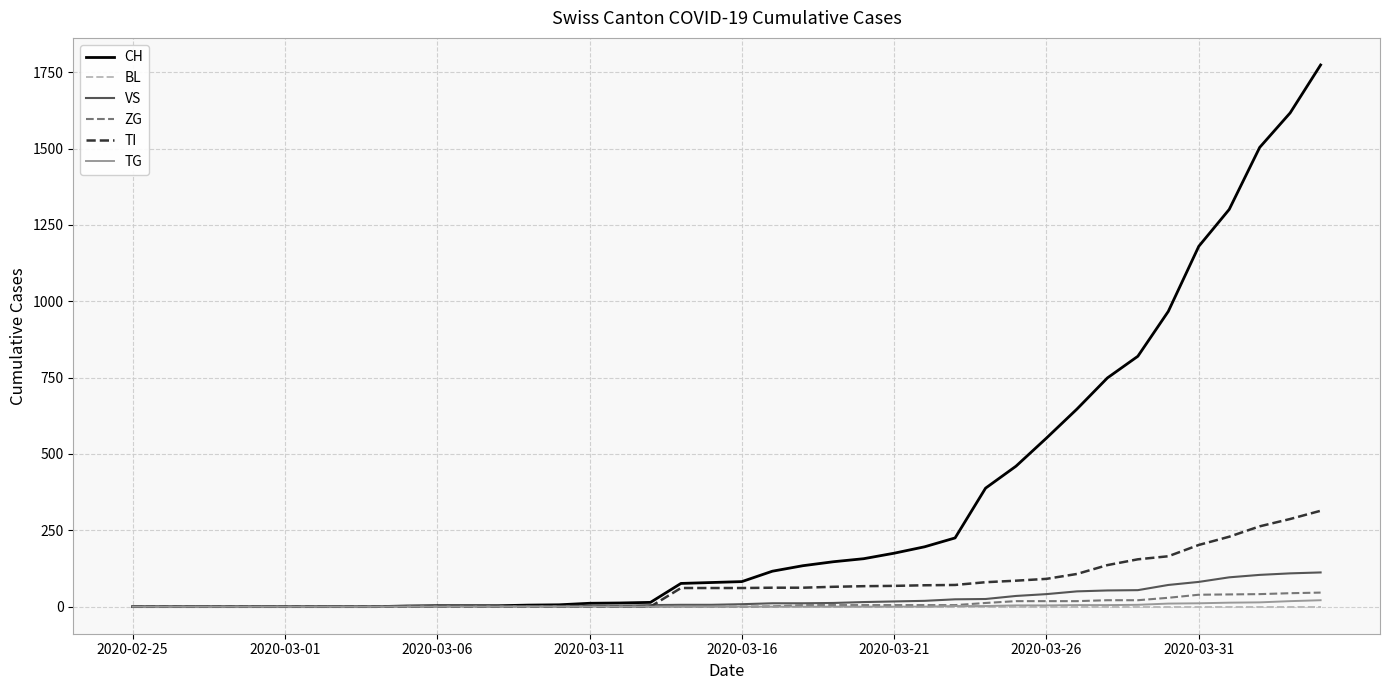

Which series has the largest total across all categories?

CH